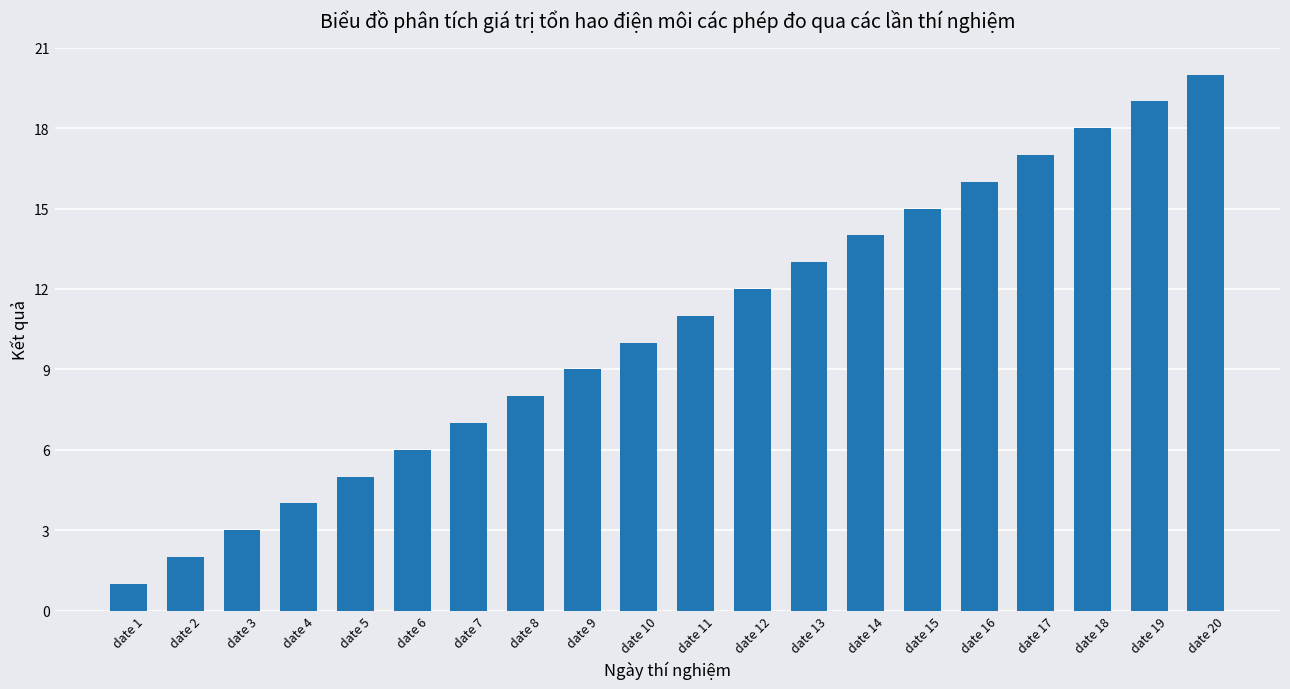

Are the bars horizontal?

No